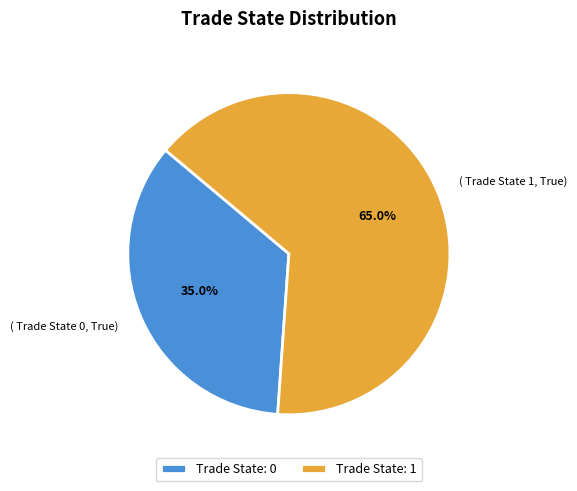

Rank the categories by value from highest to lowest.

Trade State: 1, Trade State: 0